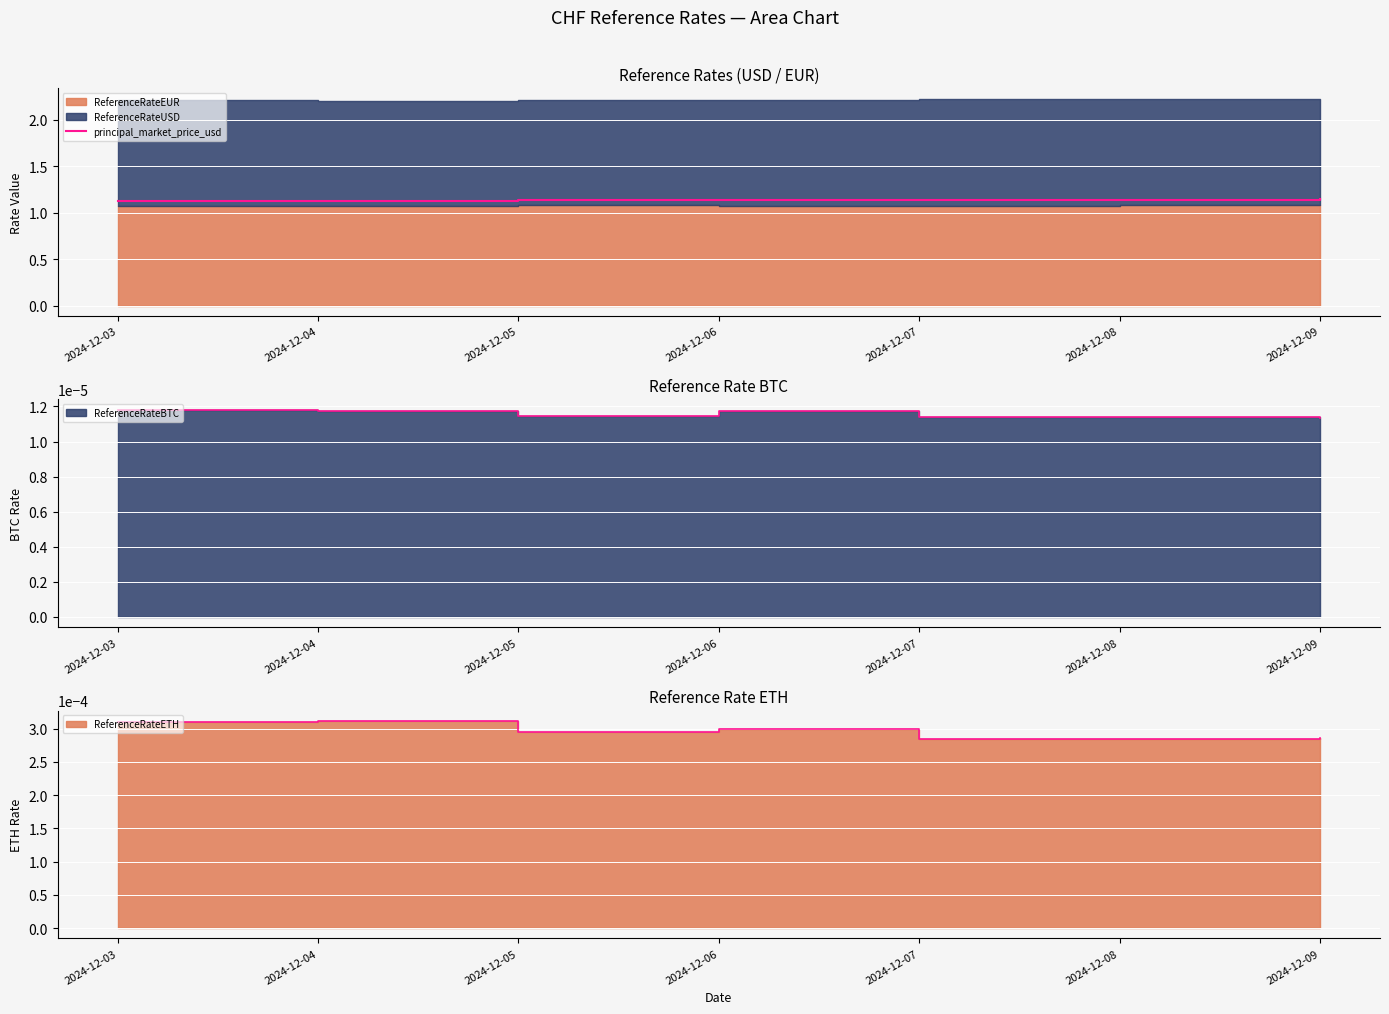

What is the maximum value shown in the chart?

1.1